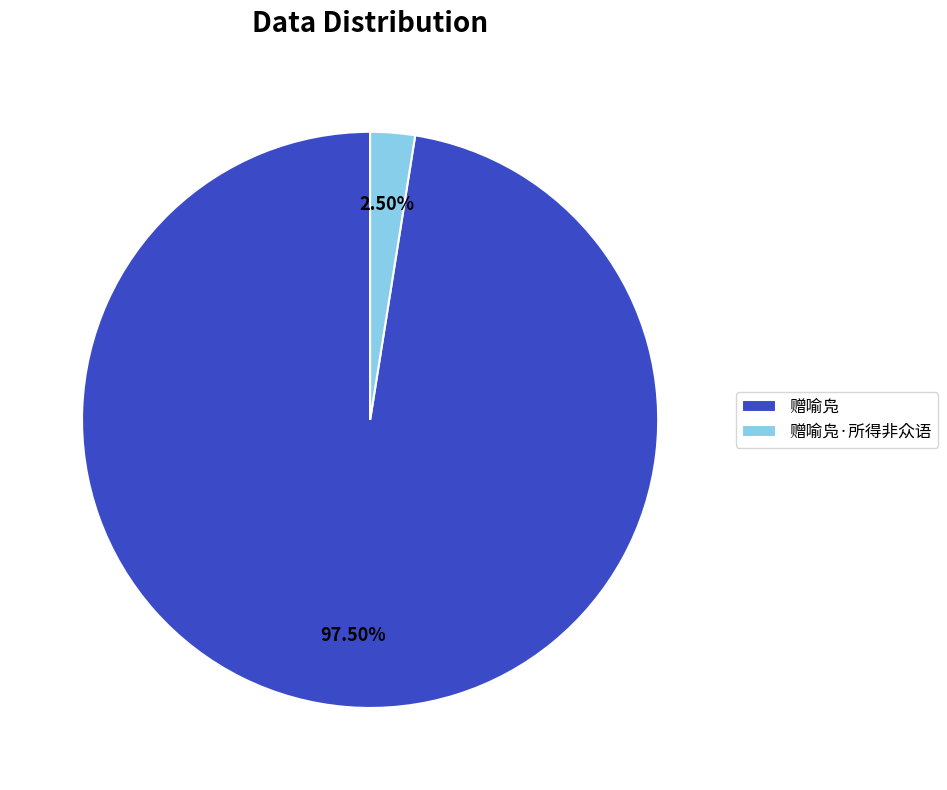

What is the smallest slice in the pie chart?

赠喻凫·所得非众语